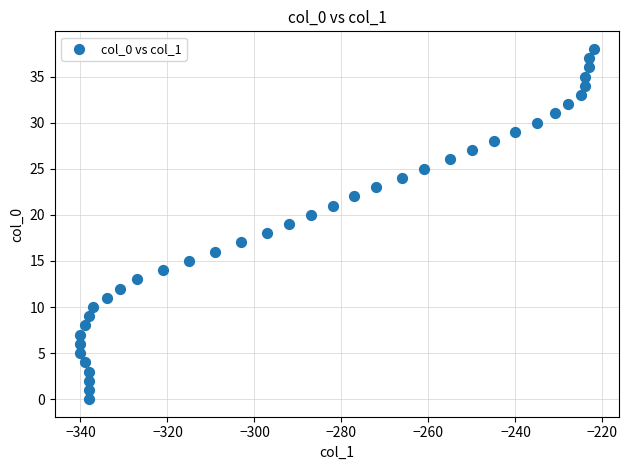

What is the range of X values (max minus min)?

118